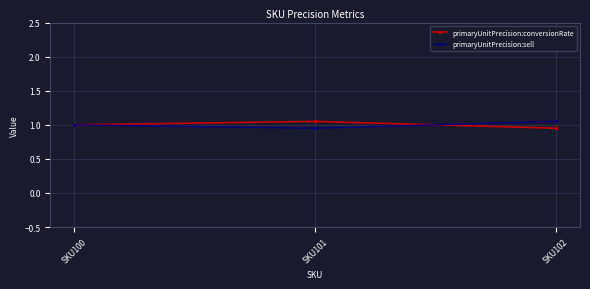

Which category has the lowest value in the primaryUnitPrecision:sell series?

SKU101